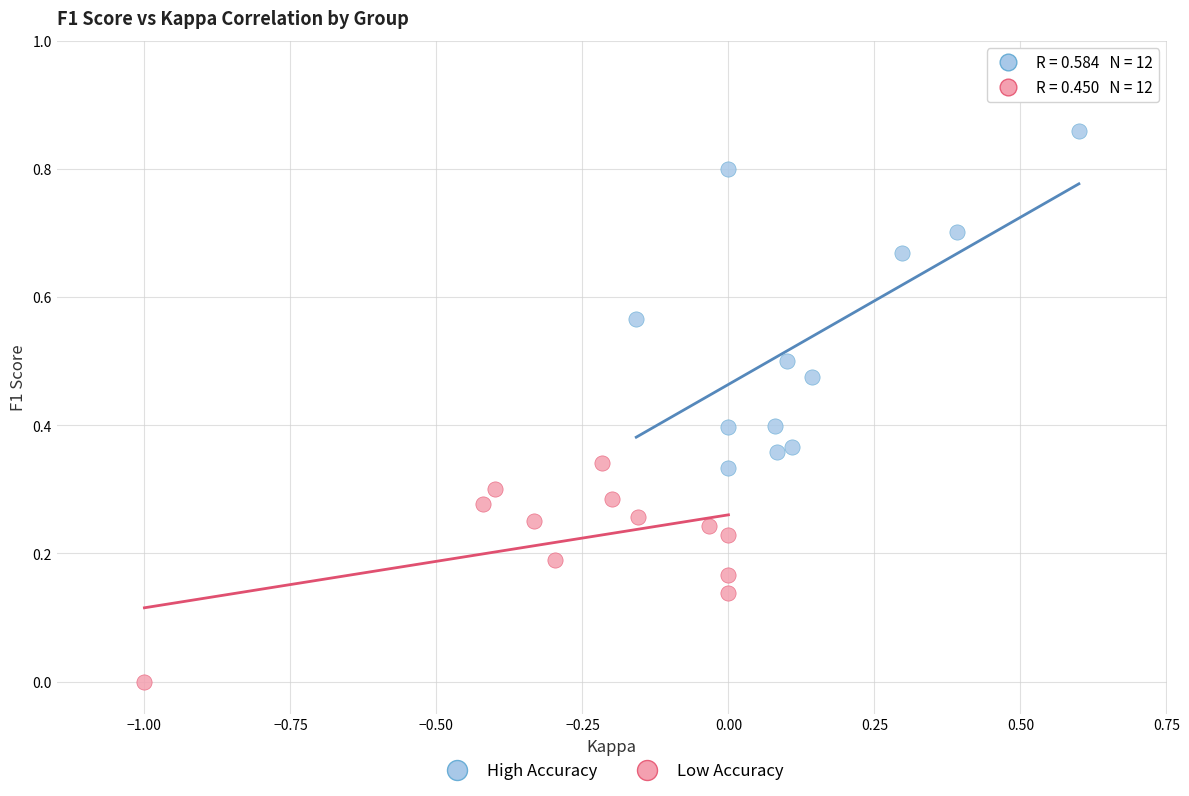

Which series reaches the maximum Y coordinate?

High Accuracy